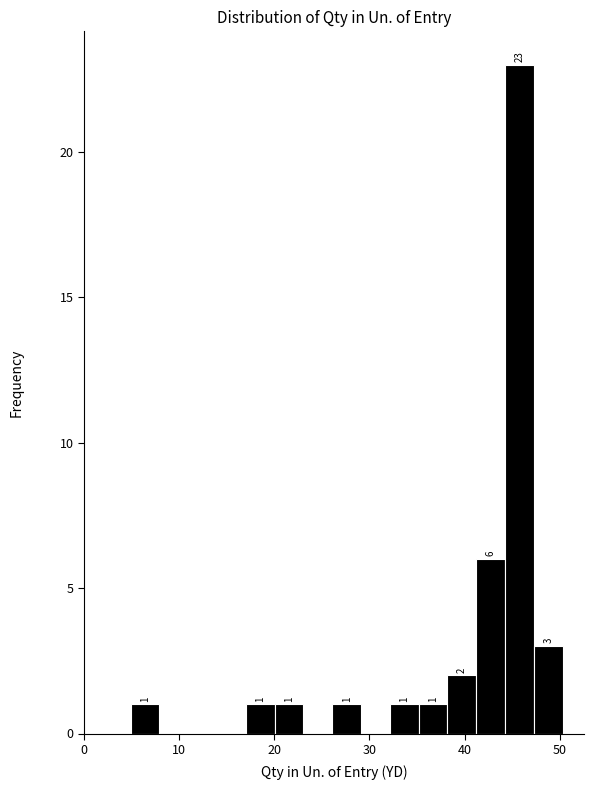

Read against the x-axis, roughly where is the centre of the tallest bar?

46